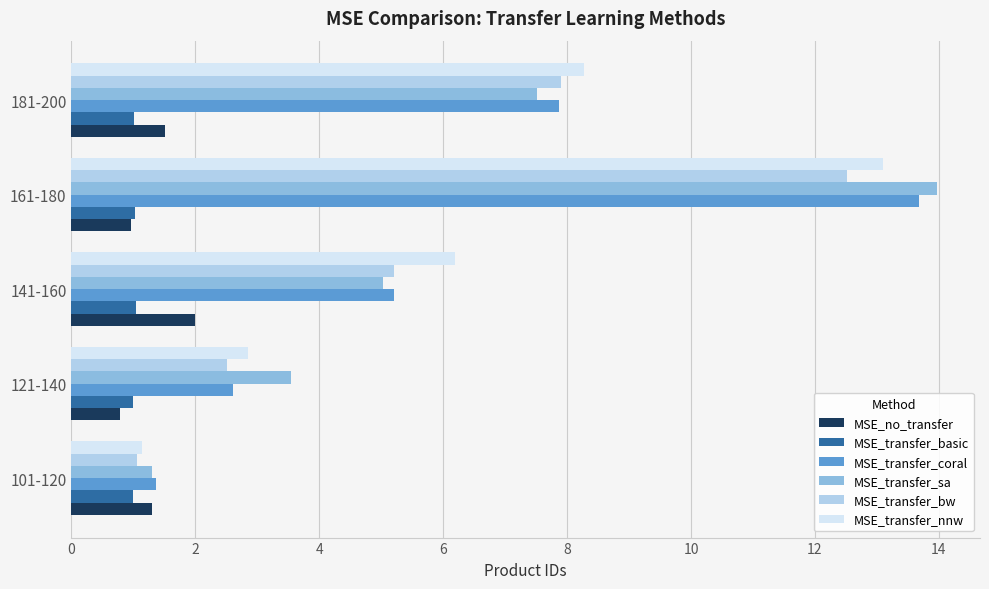

What is the approximate value of MSE_no_transfer at 121-140?

0.8